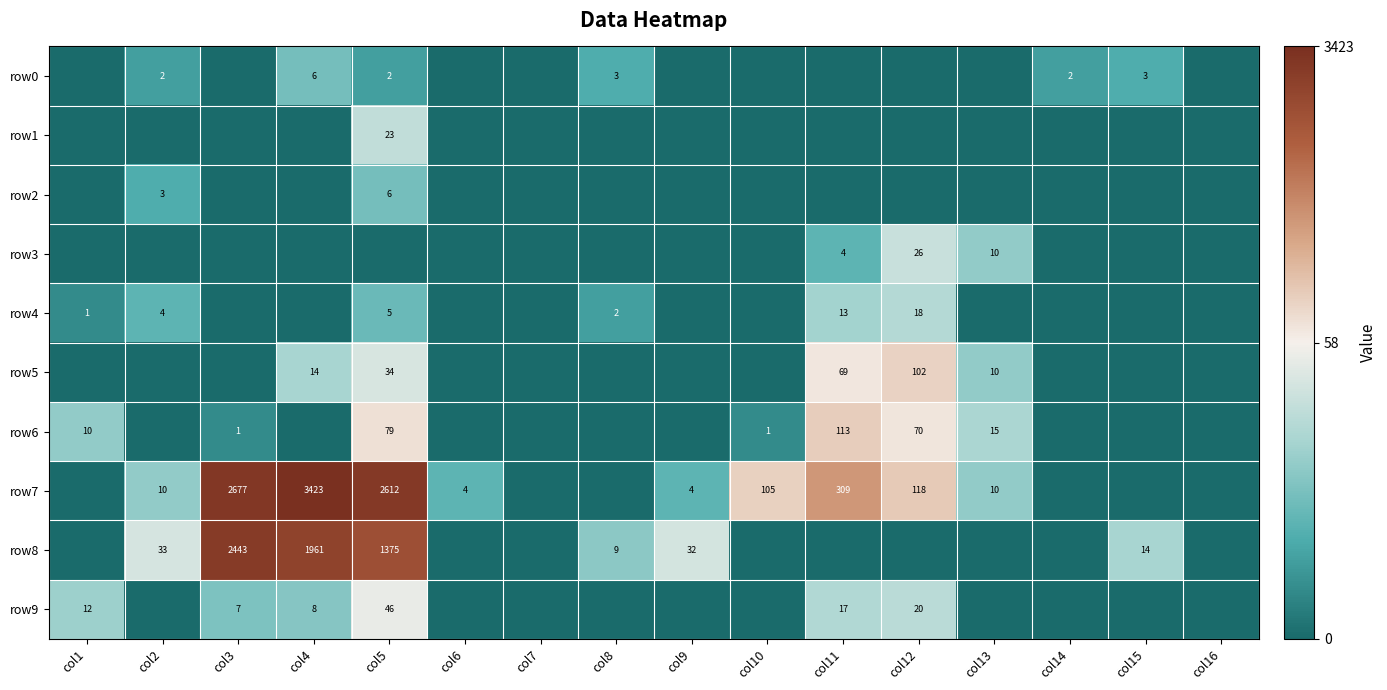

The value of row5 at col11 is 90. True or false?

False